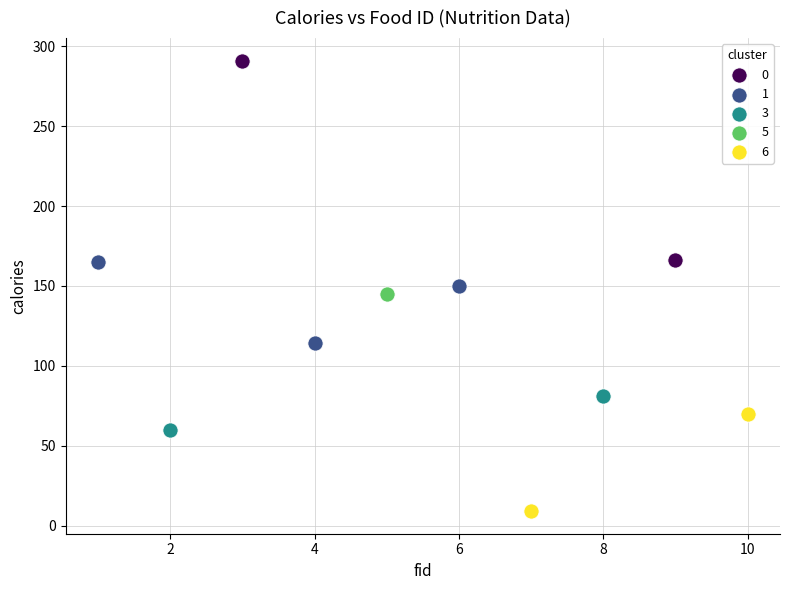

Which series reaches the minimum Y coordinate?

6